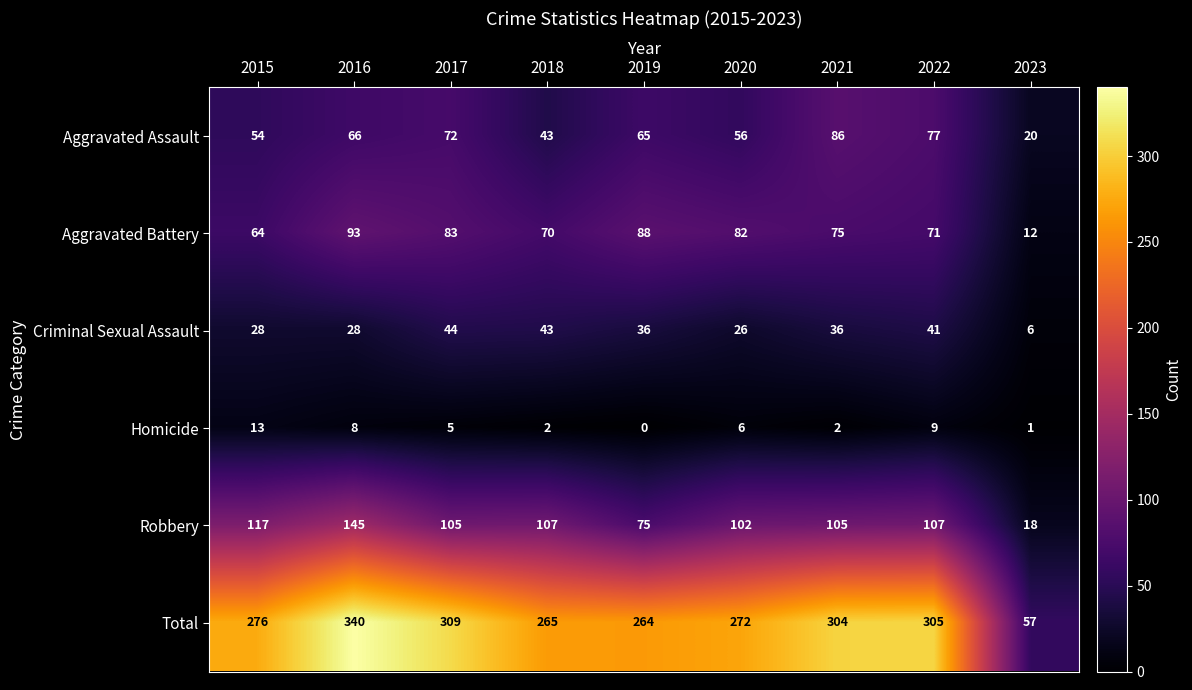

Count the number of data series in this chart.

6